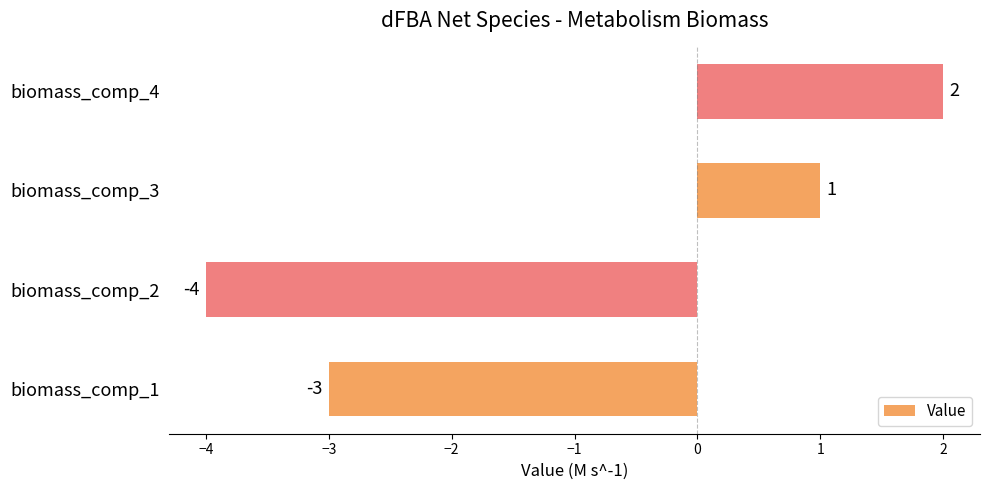

Count the values in the range -3 to 2.

3